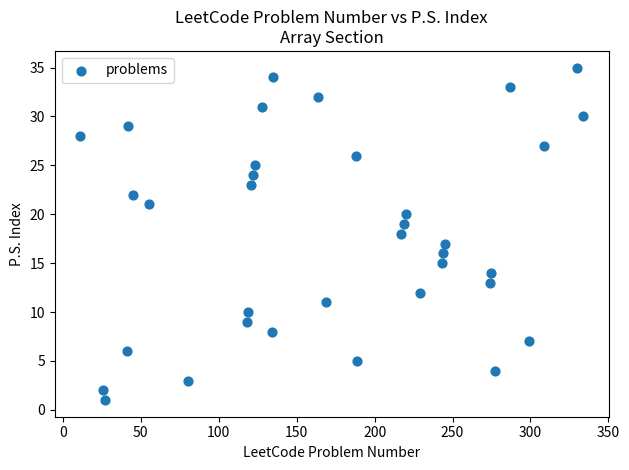

What is the range of X values (max minus min)?

323